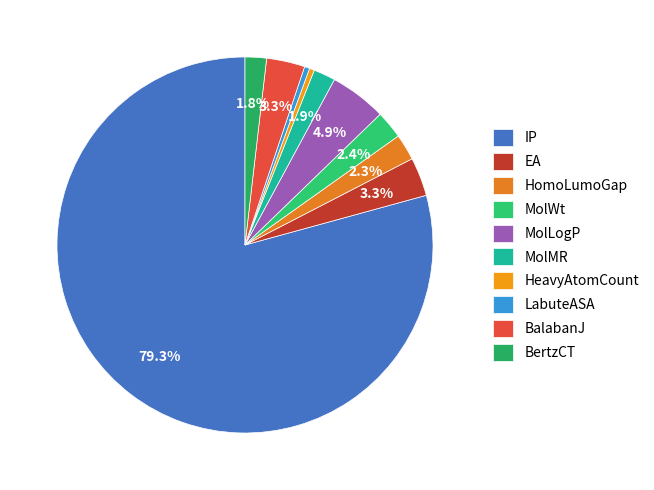

What percentage is the BertzCT slice, to the nearest percent?

2%